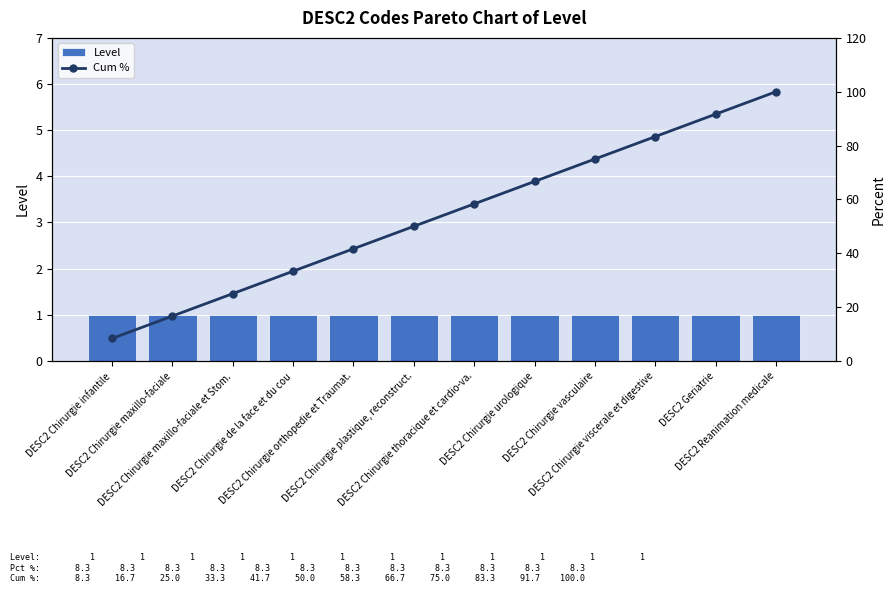

What is the average value of the Cum % series?

54.2